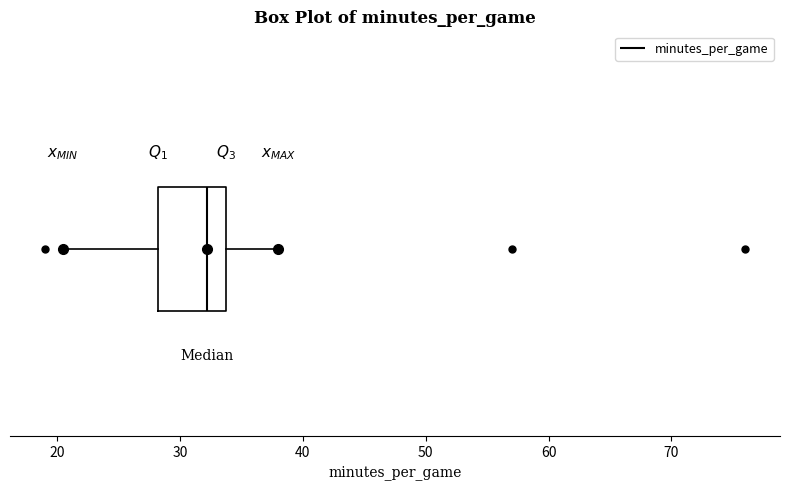

Where does the left whisker of the box end on the x-axis? The values are not printed on the chart, so give them approximately, as read against the axis.

20